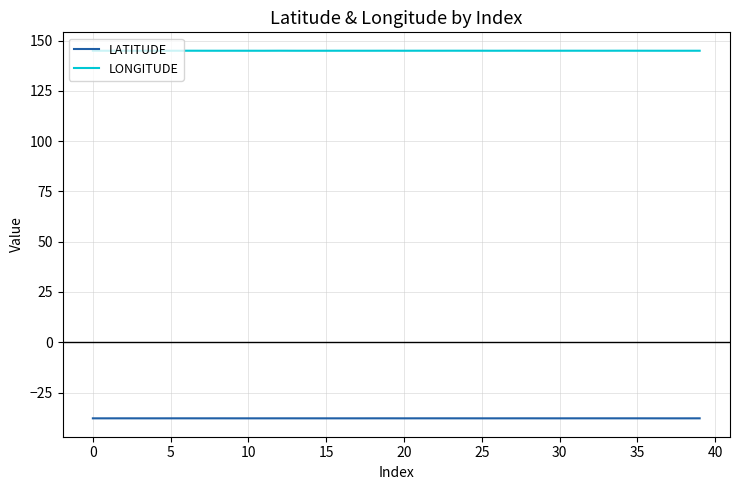

In LATITUDE, how many points are lower than both neighbors (excluding endpoints)?

12